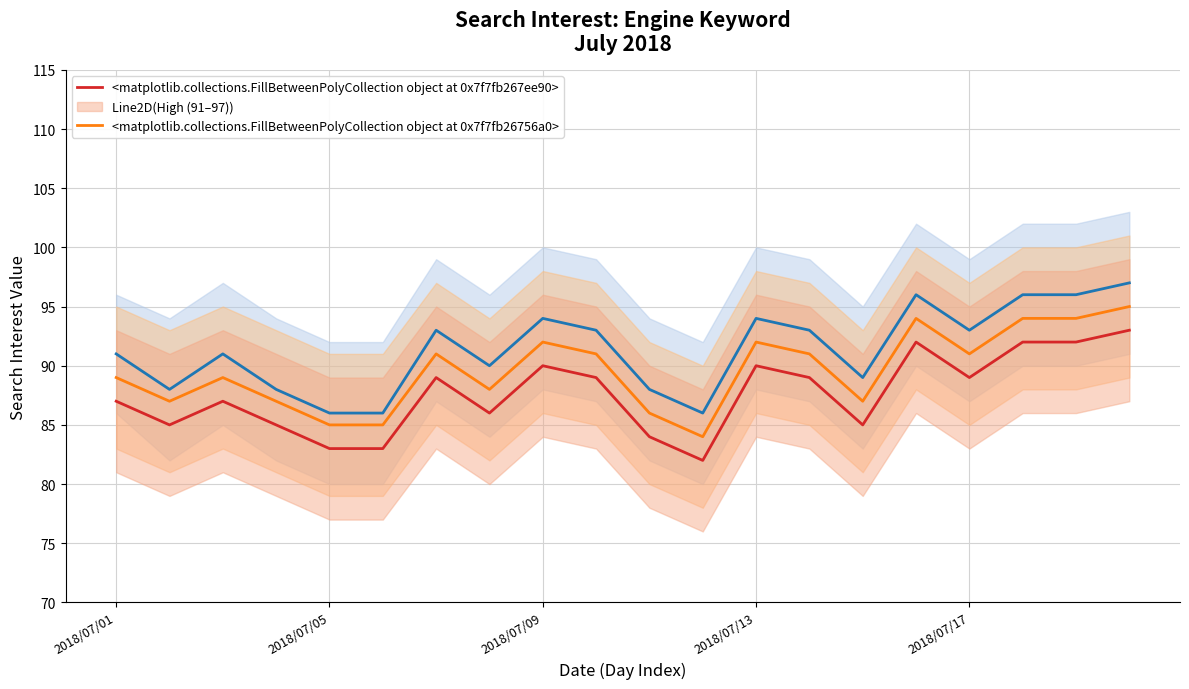

How many interior local peaks does the Low (83–93) series have?

5